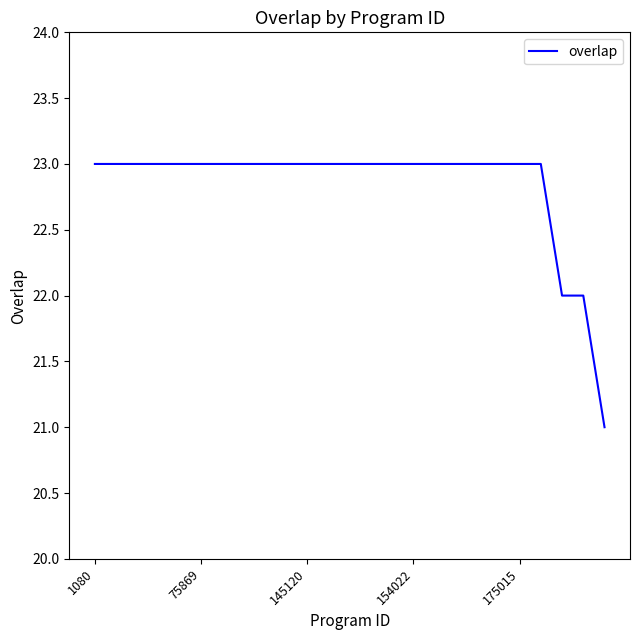

Does the chart have visible grid lines?

No